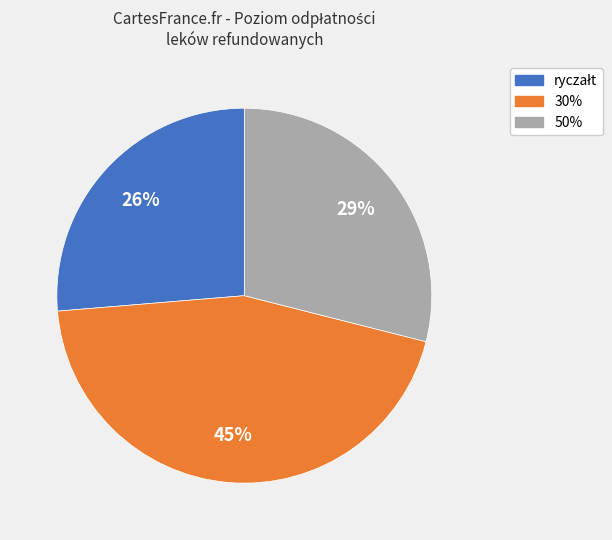

To the nearest percent, what portion does 30% represent?

45%